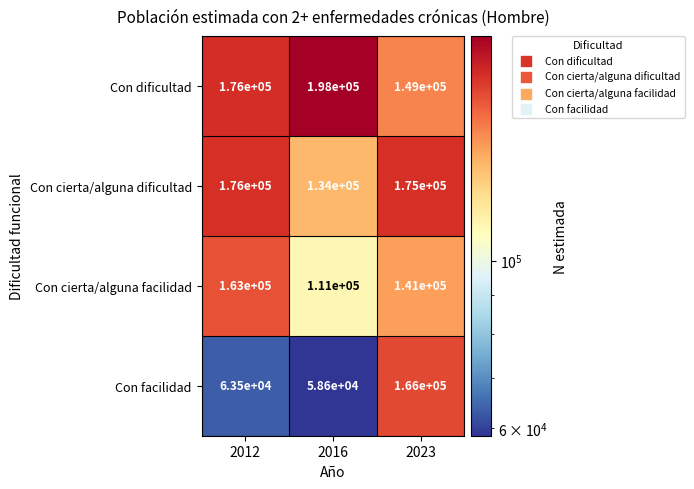

At which label does Con cierta/alguna facilidad first exceed 141000?

2012